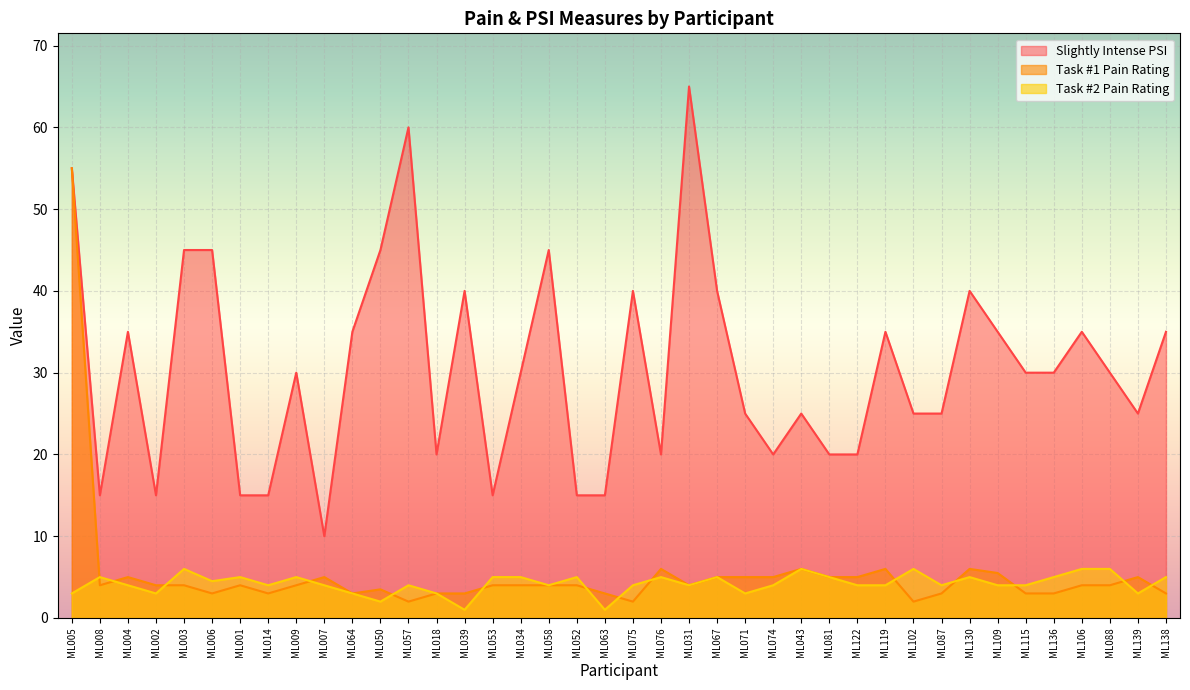

How many data points in Task #2 Pain Rating are above 4?

18